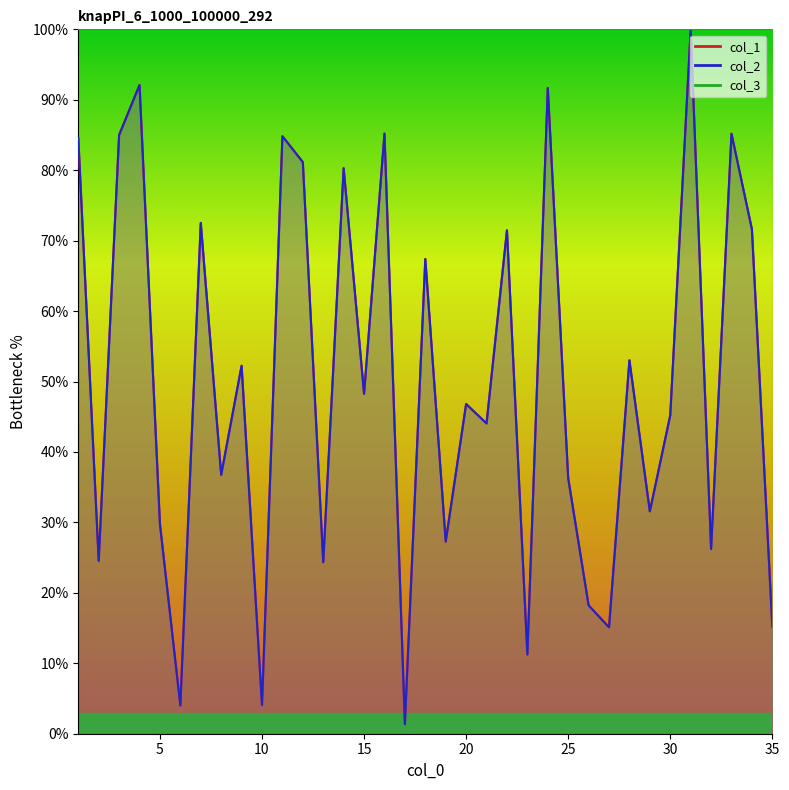

True or false: col_2 and col_1 cross at least once.

False